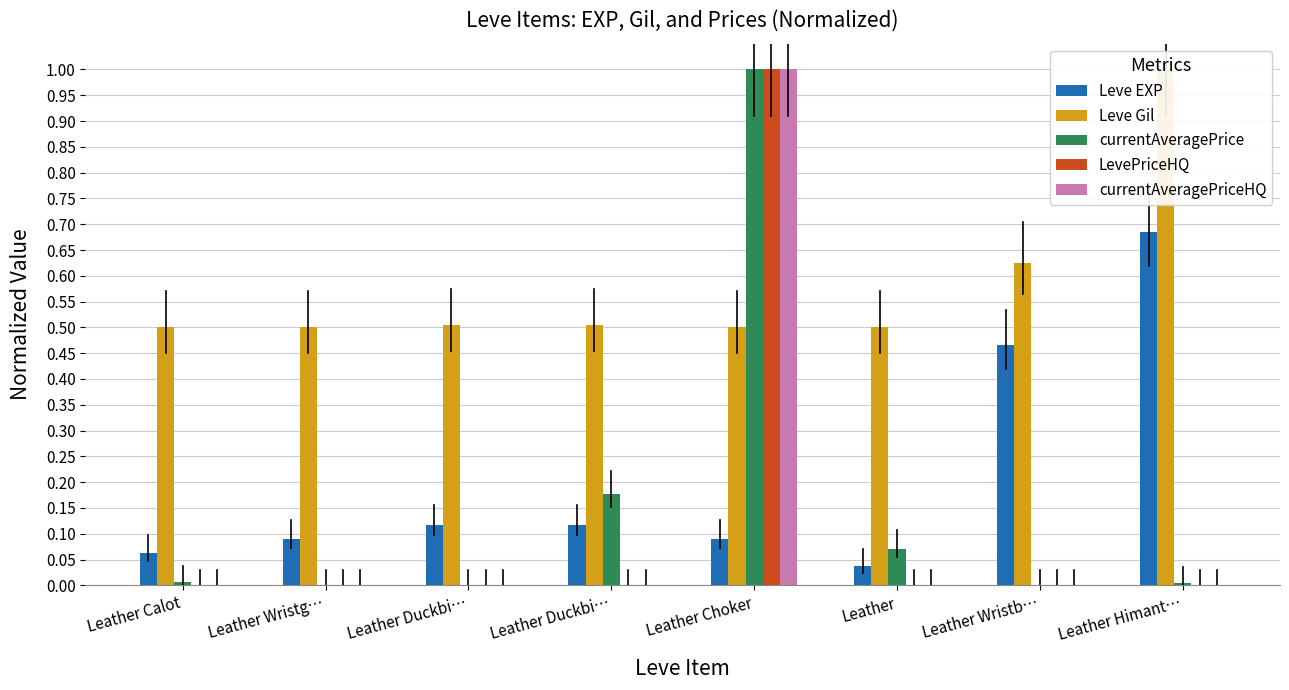

What is the difference between the maximum and second lowest values in the currentAveragePriceHQ series?

1.0